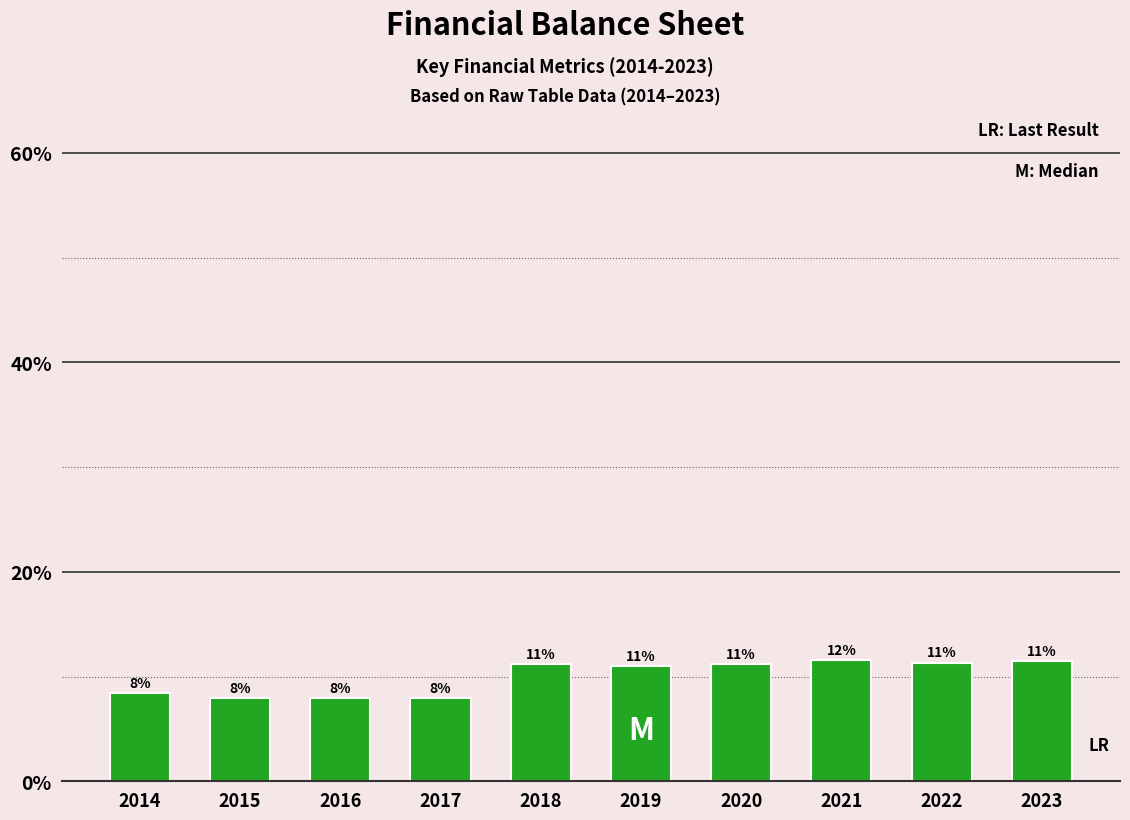

Approximately how many times larger is the value at 2014 compared to 2021?

0.7